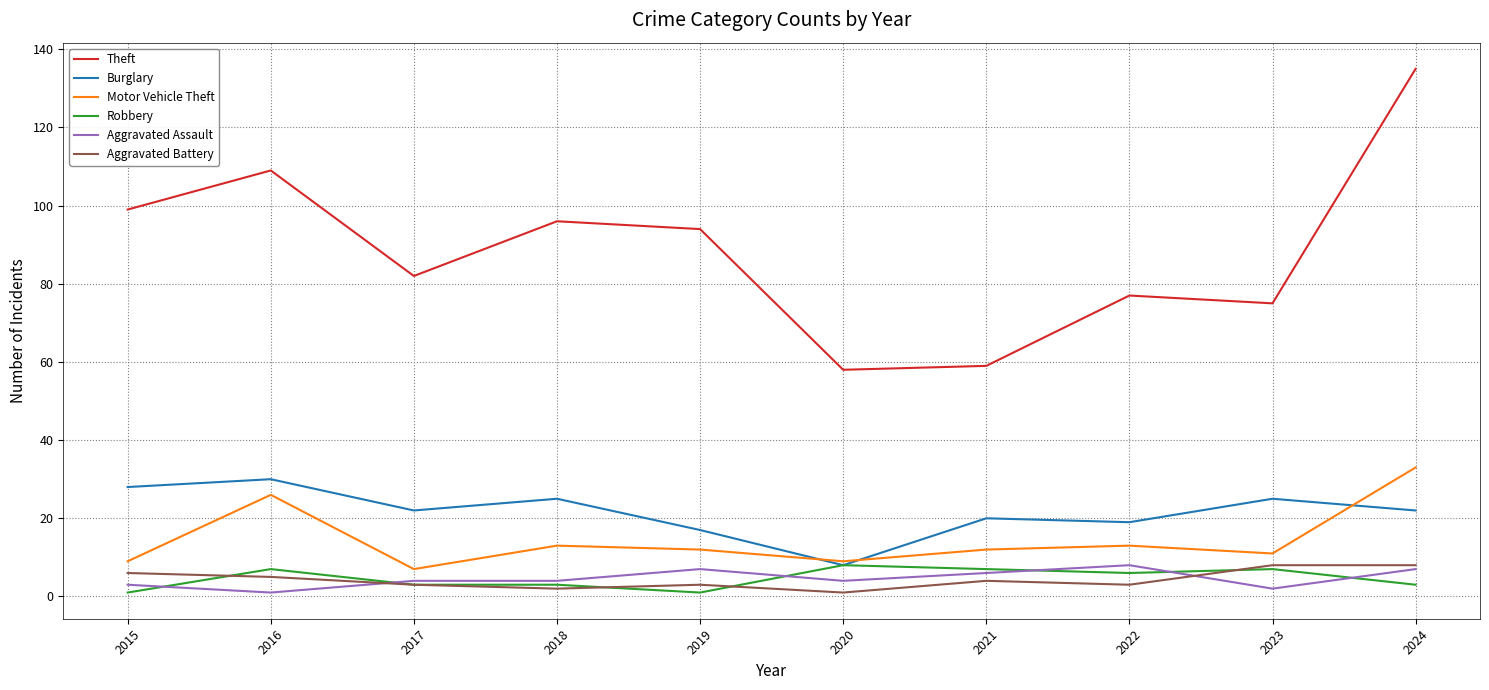

The value of Burglary at 2018 is 41. True or false?

False